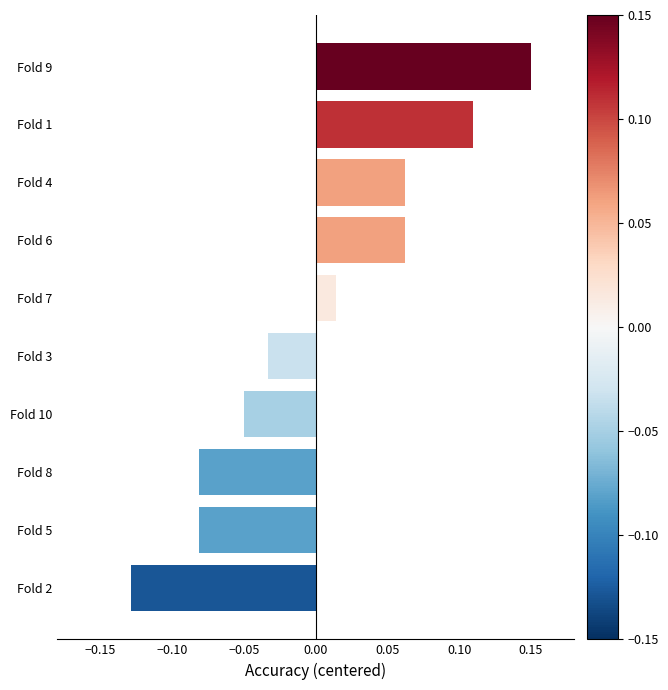

At which category does the chart reach its minimum across all series?

Fold 2